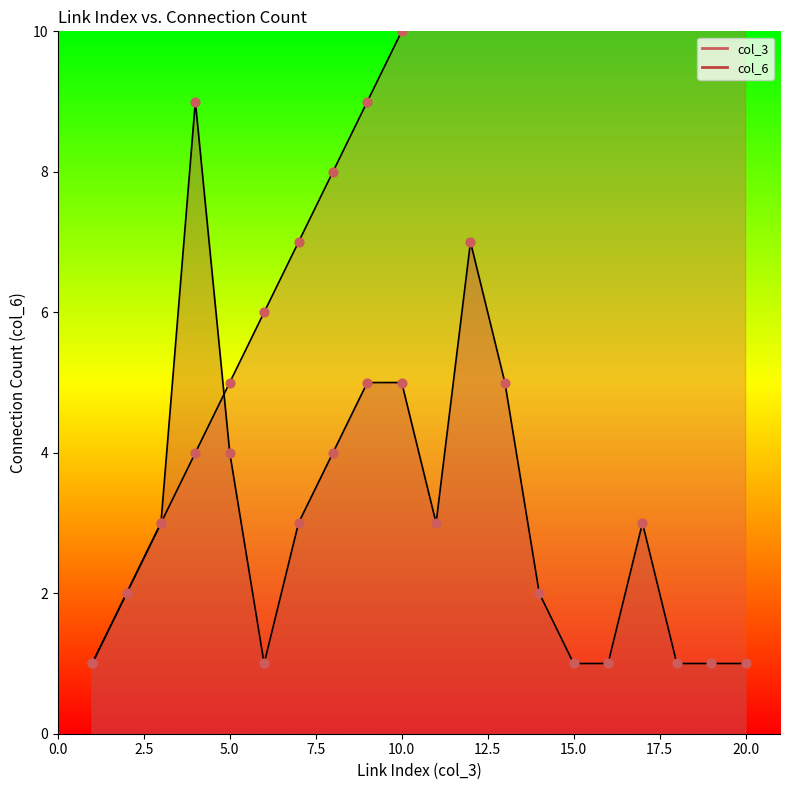

Which series contains the highest Y value?

col_3